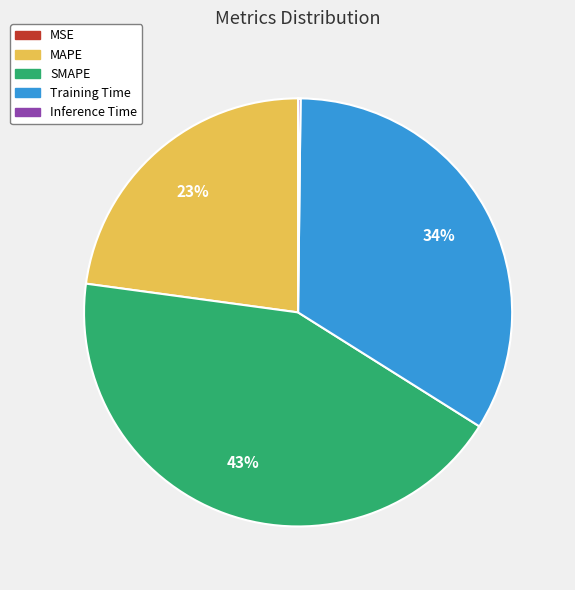

To the nearest percent, what is the average slice percentage?

20%